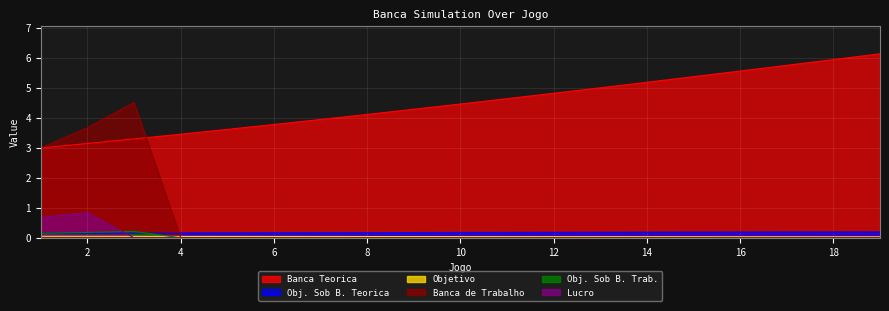

Which series has the largest range (max minus min)?

Banca de Trabalho